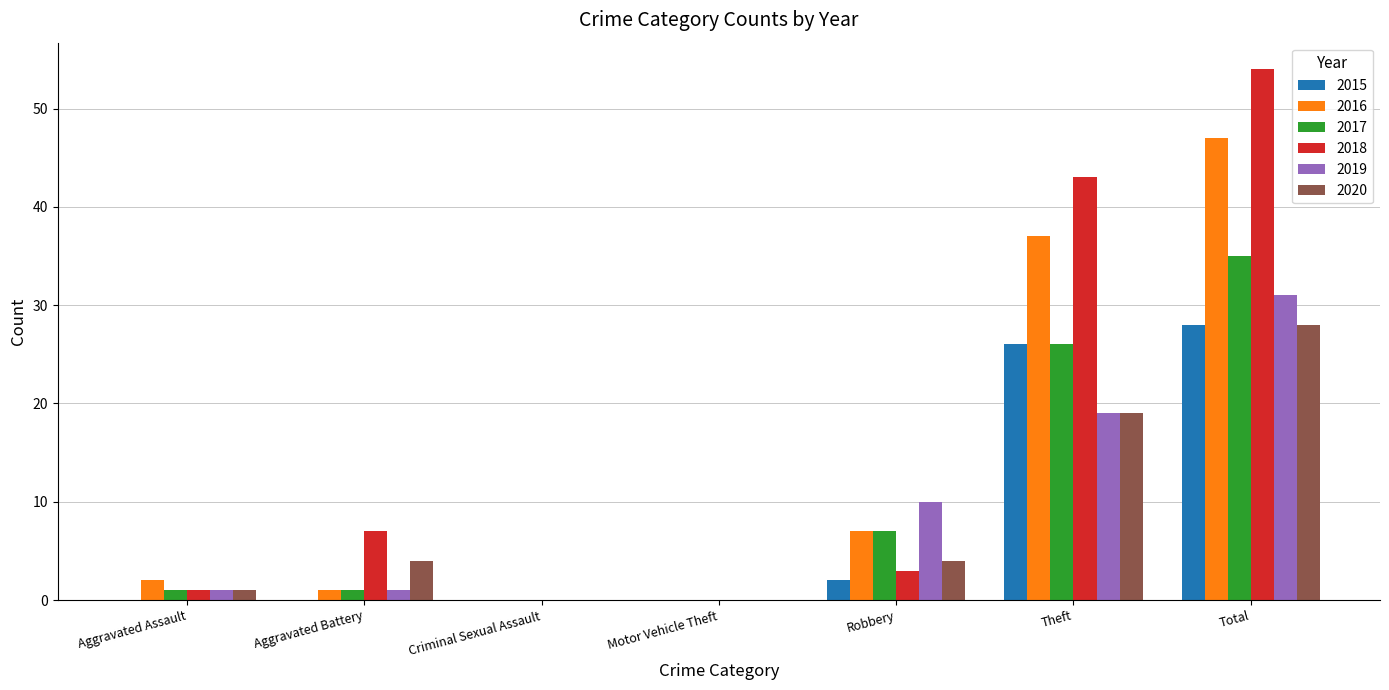

Reading right to left, extract all data points from this chart.

2015: Total=28	Theft=26	Robbery=2	Motor Vehicle Theft=0	Criminal Sexual Assault=0	Aggravated Battery=0	Aggravated Assault=0
2016: Total=47	Theft=37	Robbery=7	Motor Vehicle Theft=0	Criminal Sexual Assault=0	Aggravated Battery=1	Aggravated Assault=2
2017: Total=35	Theft=26	Robbery=7	Motor Vehicle Theft=0	Criminal Sexual Assault=0	Aggravated Battery=1	Aggravated Assault=1
2018: Total=54	Theft=43	Robbery=3	Motor Vehicle Theft=0	Criminal Sexual Assault=0	Aggravated Battery=7	Aggravated Assault=1
2019: Total=31	Theft=19	Robbery=10	Motor Vehicle Theft=0	Criminal Sexual Assault=0	Aggravated Battery=1	Aggravated Assault=1
2020: Total=28	Theft=19	Robbery=4	Motor Vehicle Theft=0	Criminal Sexual Assault=0	Aggravated Battery=4	Aggravated Assault=1